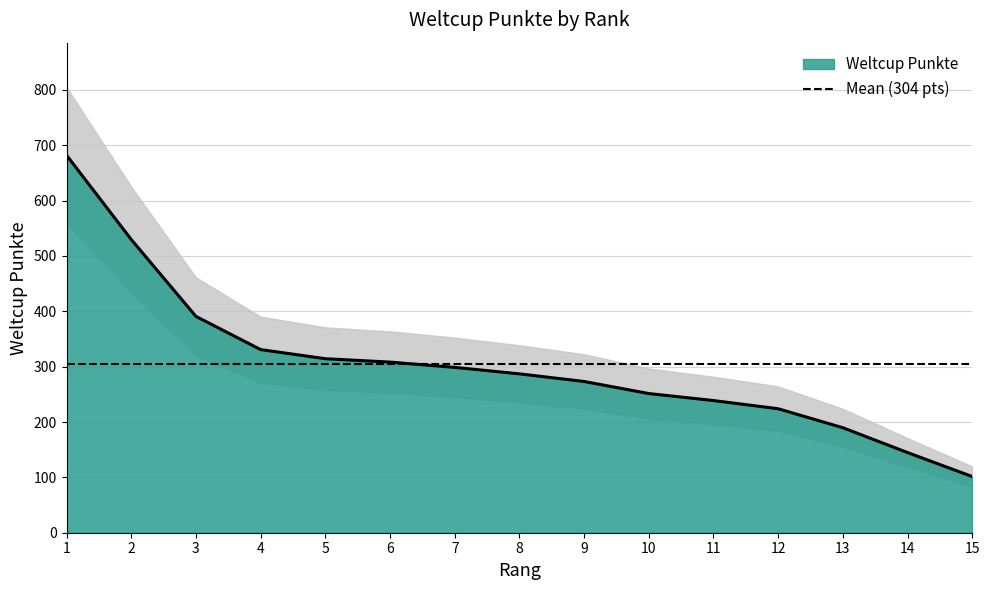

What is the average value?

304.4